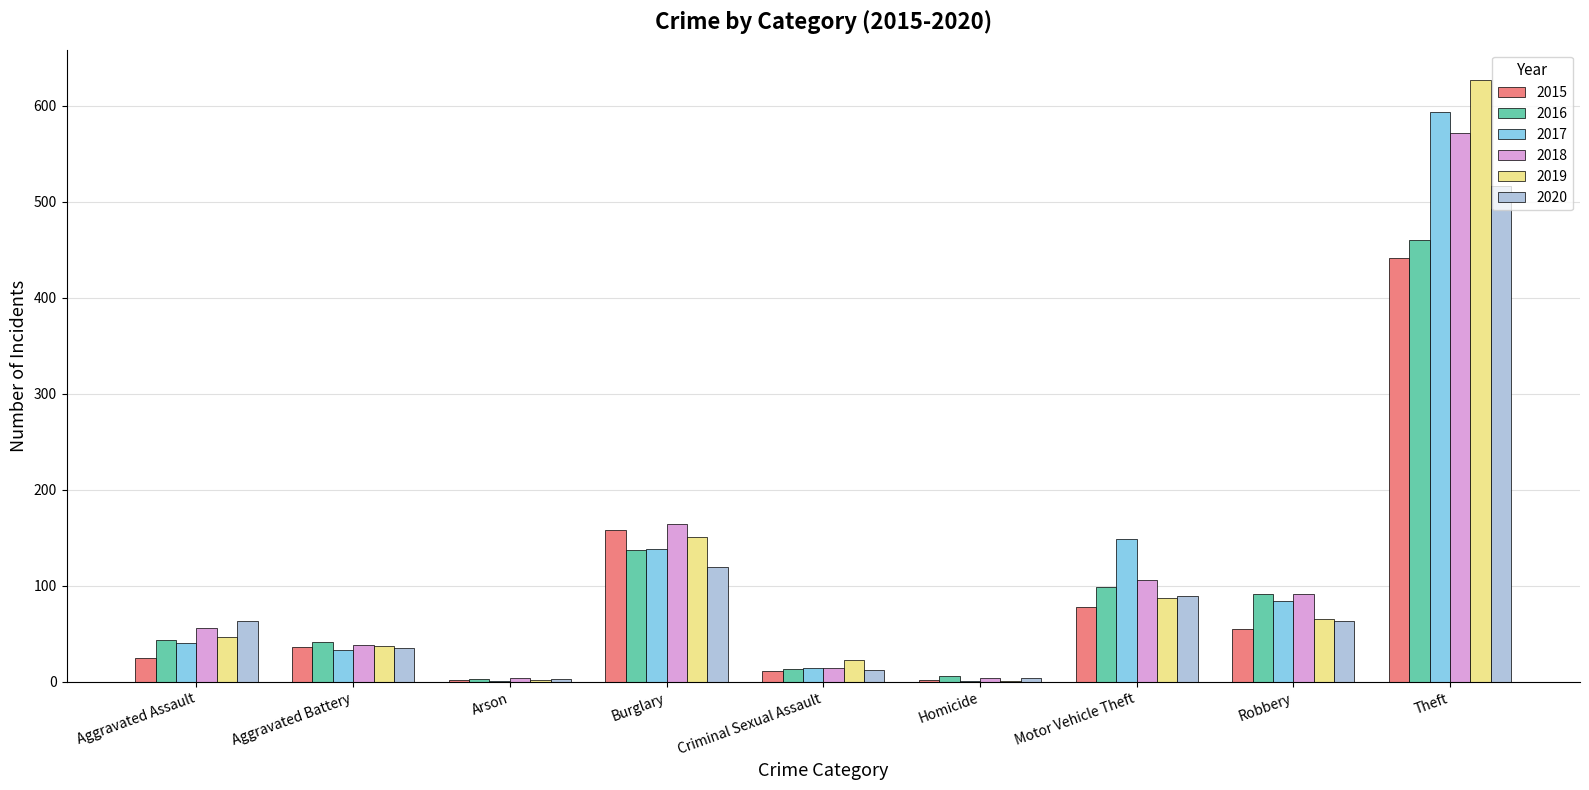

Does the chart contain stacked bars?

No